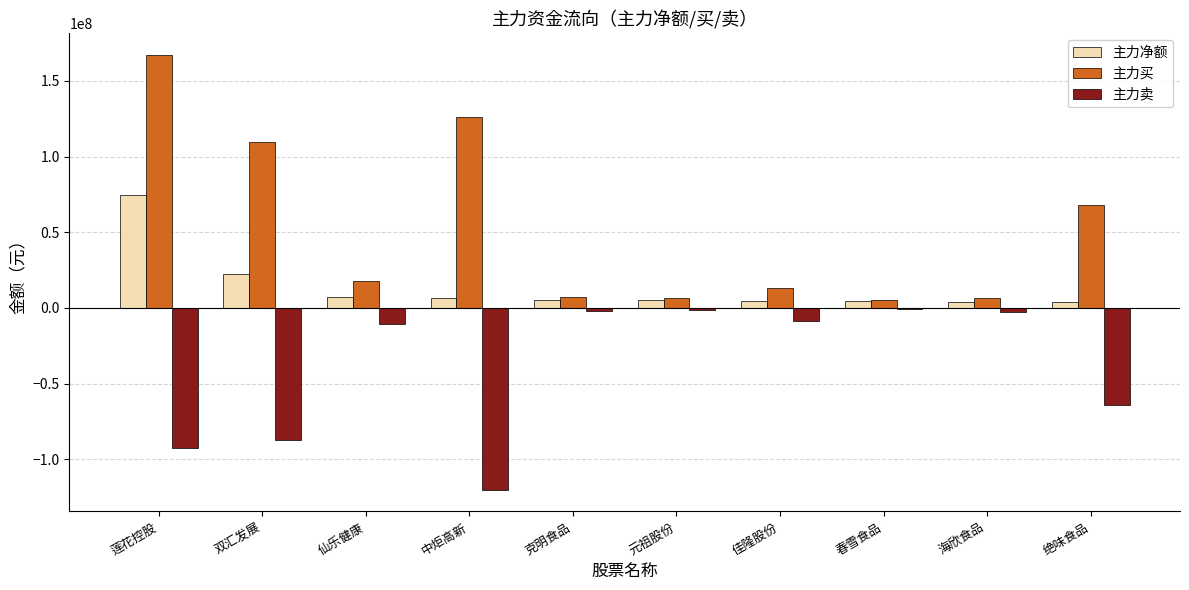

What is the maximum value for 主力买?

167062395